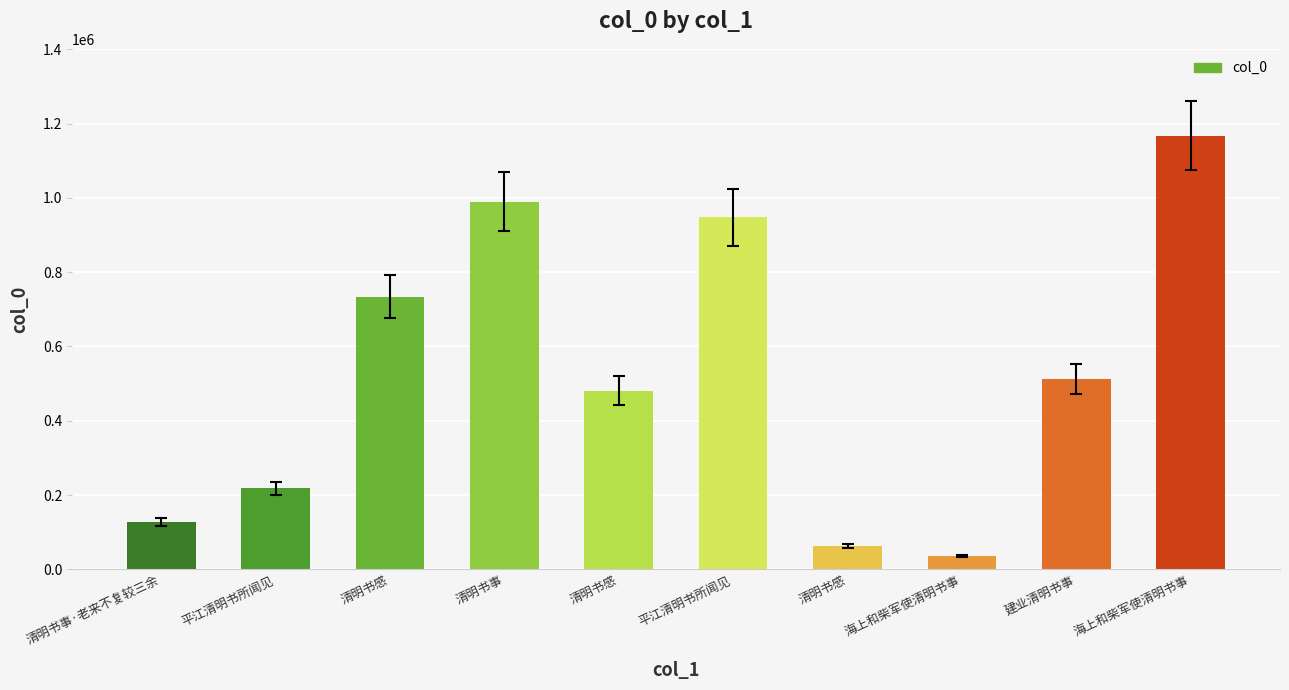

How many bars are there in total?

10